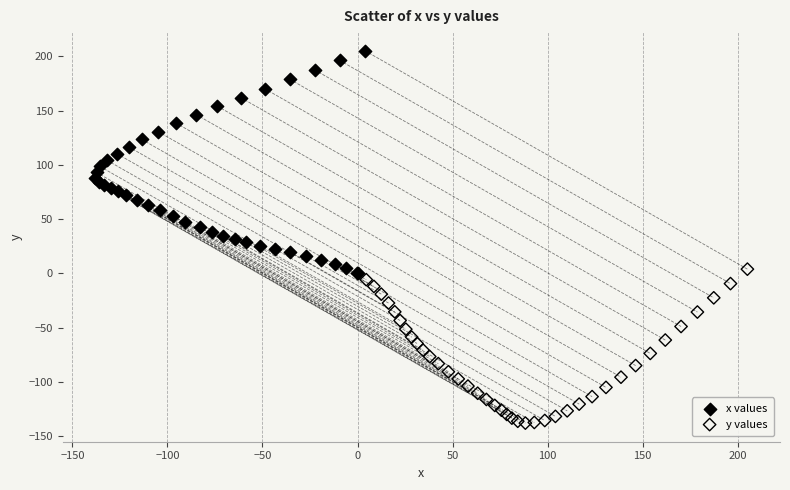

Which series has the largest Y range (max minus min)?

x values